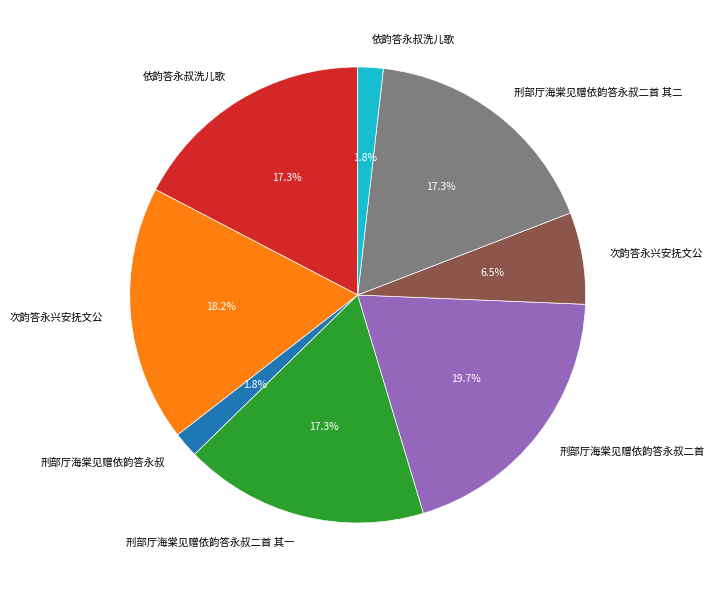

Is there a majority slice in this chart?

No